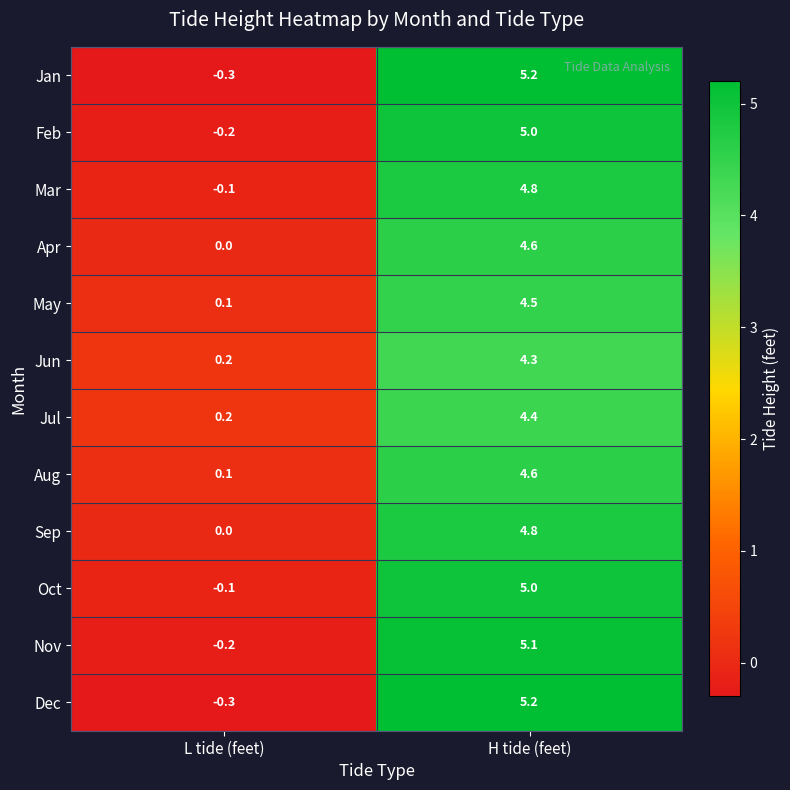

What is the sum of all Mar values?

4.7